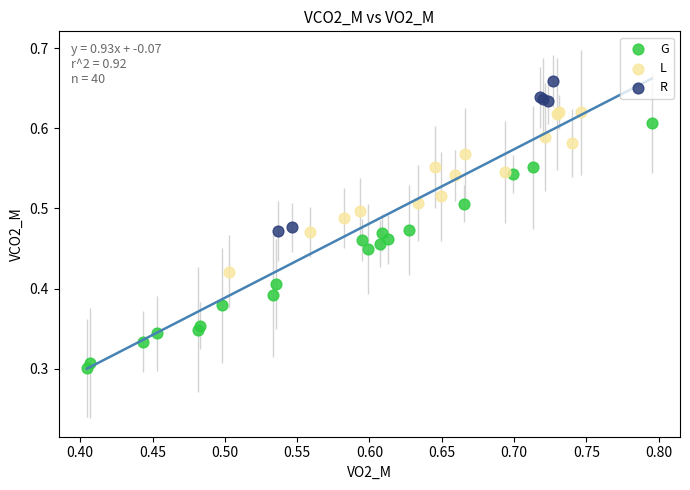

Which series has the widest spread of Y values?

G